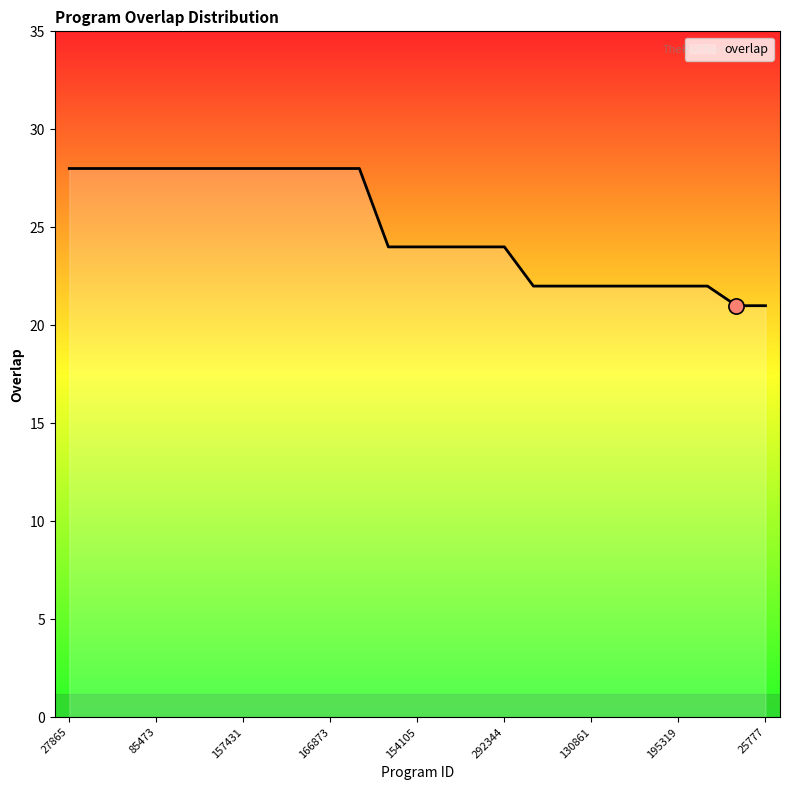

What is the smallest value displayed?

21